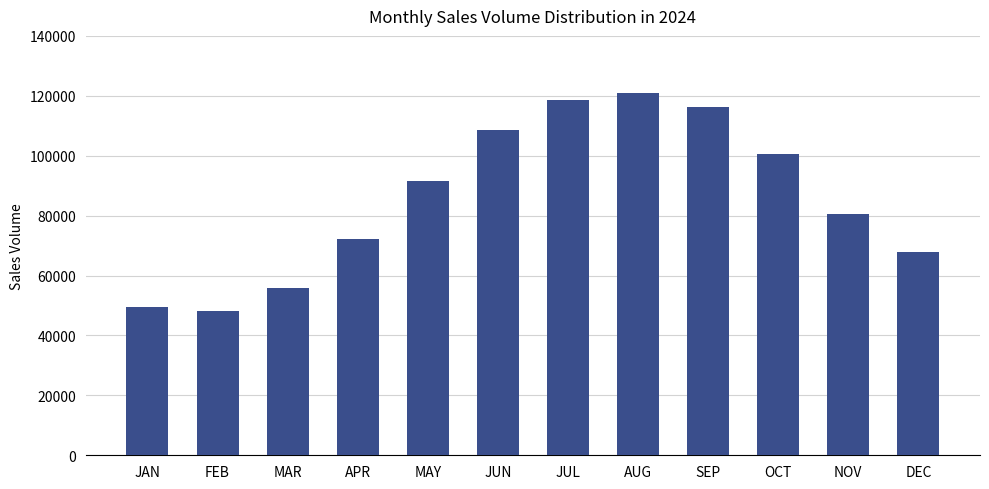

Reading left to right, transcribe all the data shown in this chart.

JAN=49400	FEB=48300	MAR=56000	APR=72100	MAY=91500	JUN=108700	JUL=118500	AUG=121000	SEP=116100	OCT=100600	NOV=80500	DEC=67700